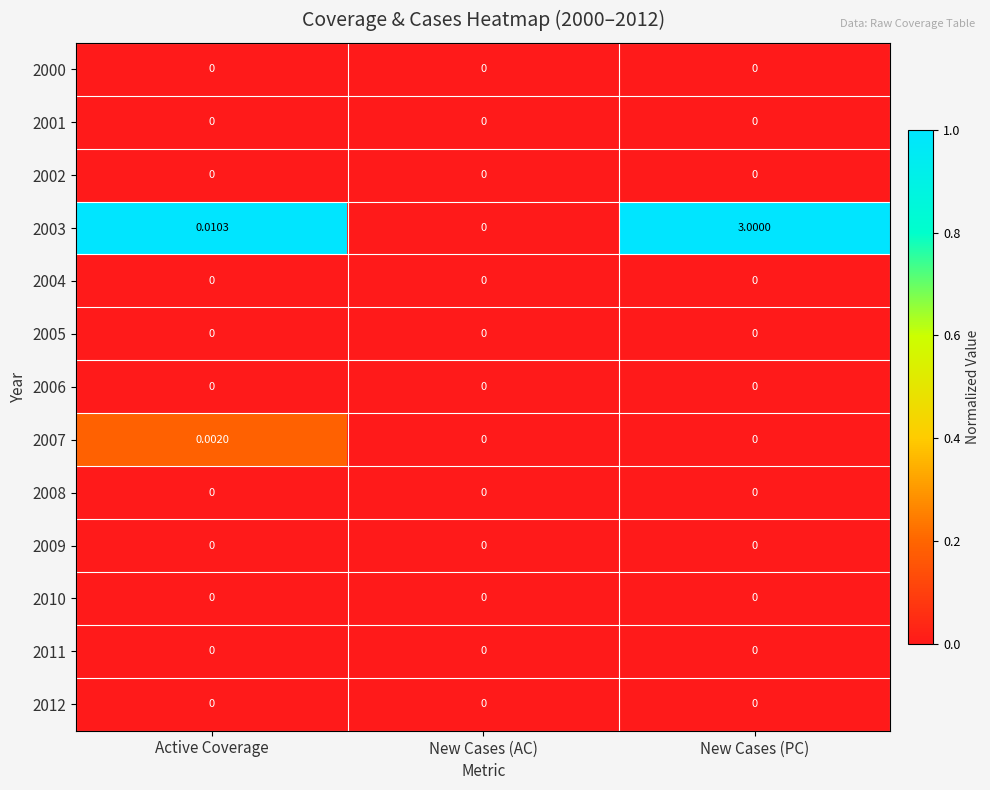

At which label is 2003 closest to 1?

Active Coverage